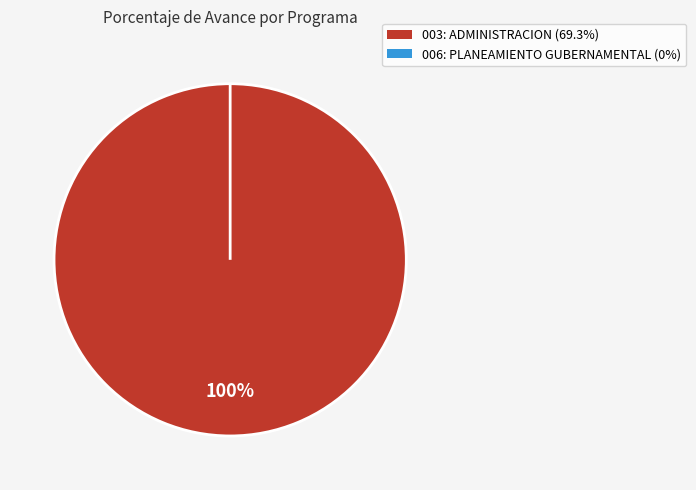

To the nearest percent, what is the combined percentage of 003: ADMINISTRACION and 006: PLANEAMIENTO GUBERNAMENTAL?

100%